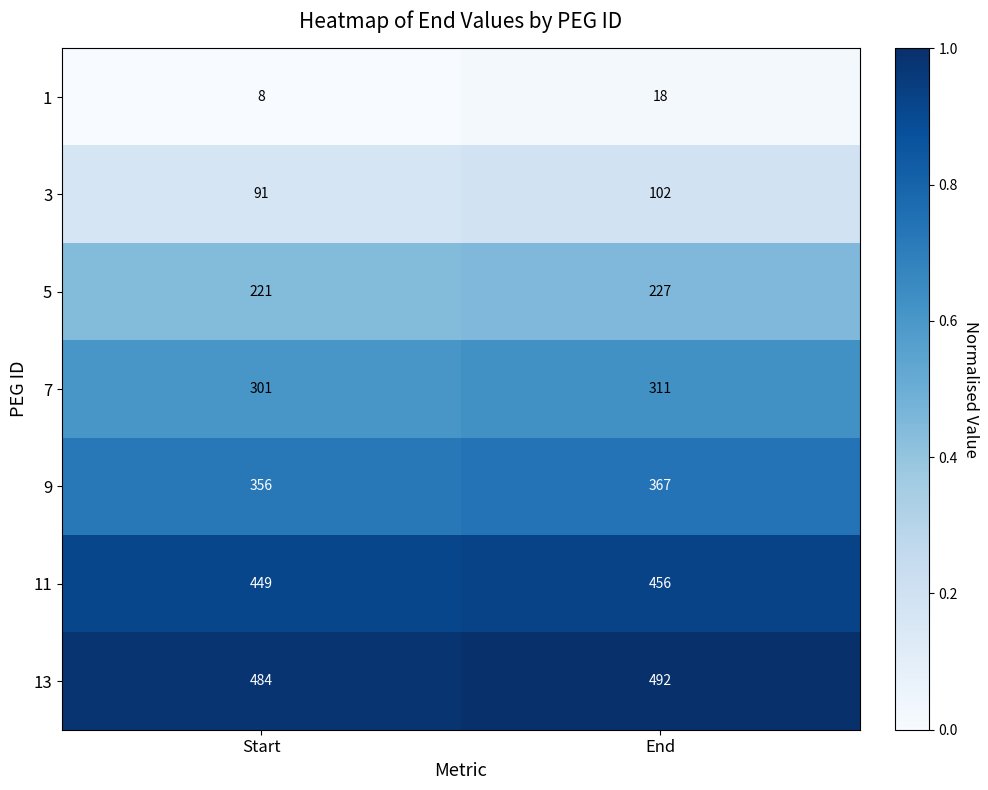

At which label is 11 closest to 452?

Start